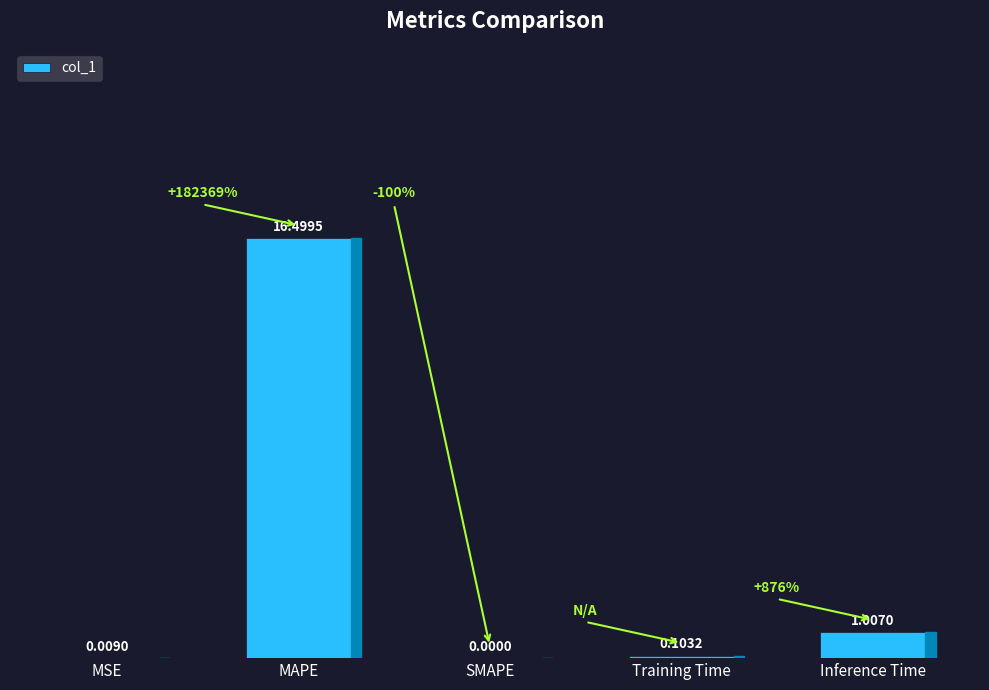

What is the sum of the values at Training Time and Inference Time?

1.1